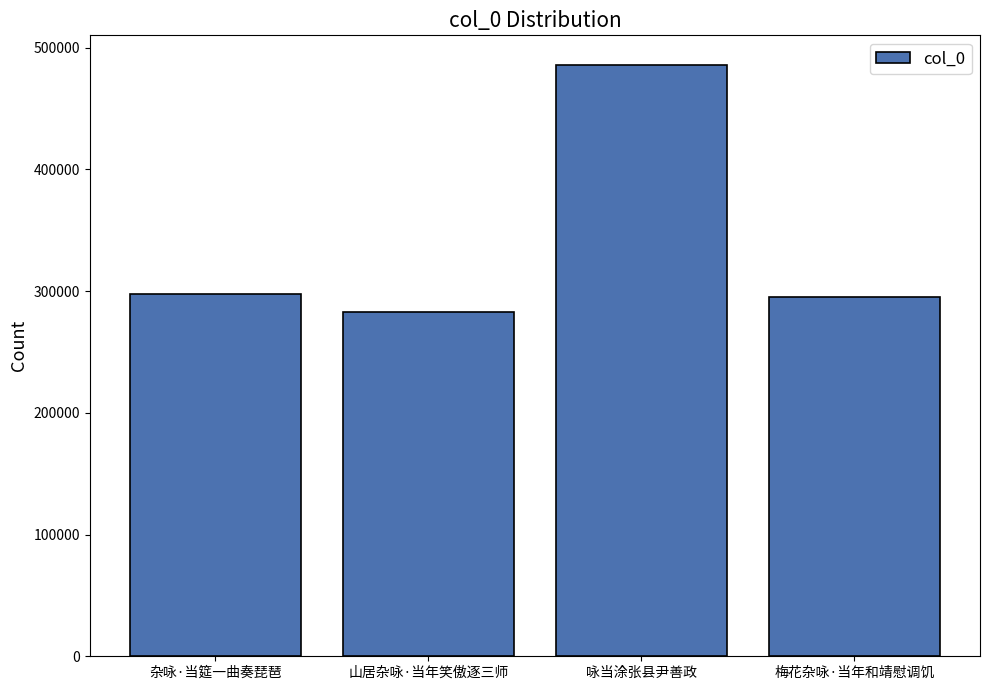

What position from the right is 梅花杂咏·当年和靖慰调饥?

1